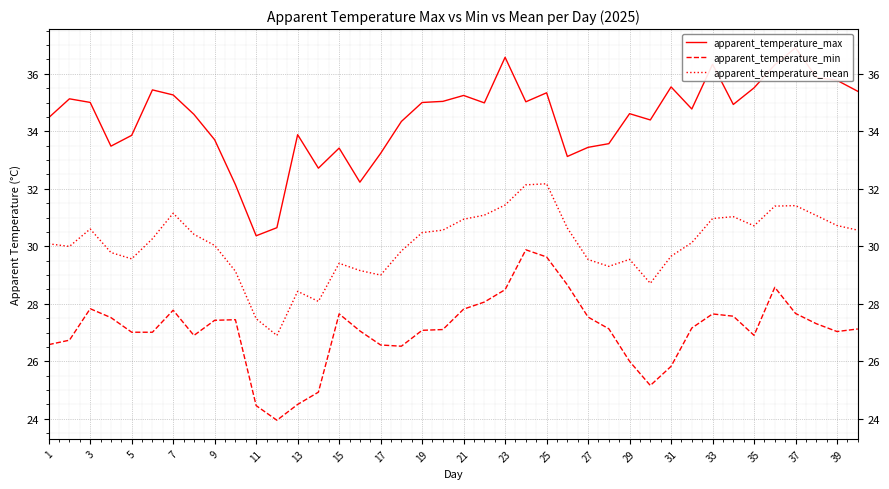

The value of apparent_temperature_min at 13 is 40.7. True or false?

False